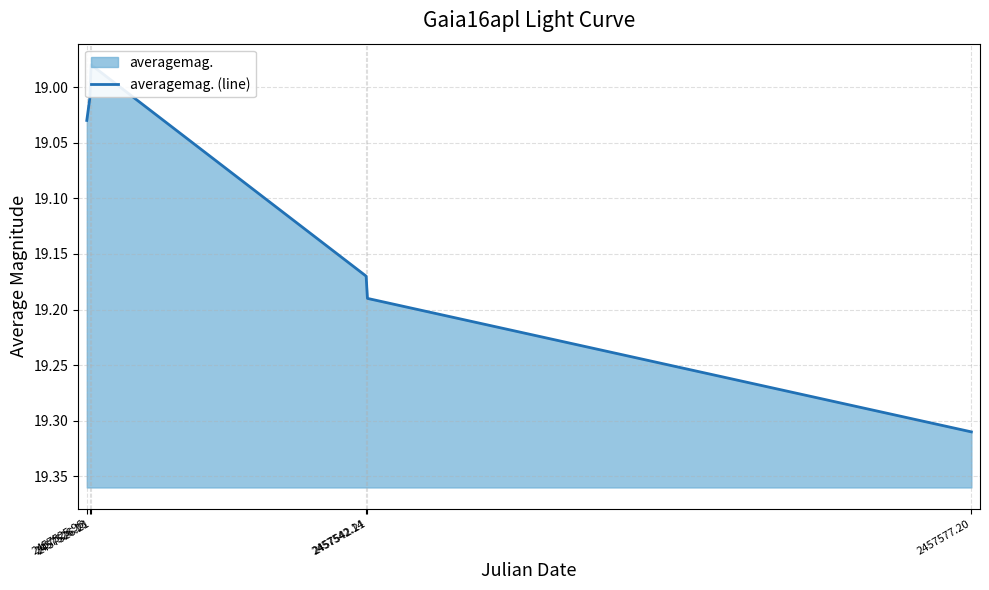

True or false: the data has more than 1 interior local peaks.

False